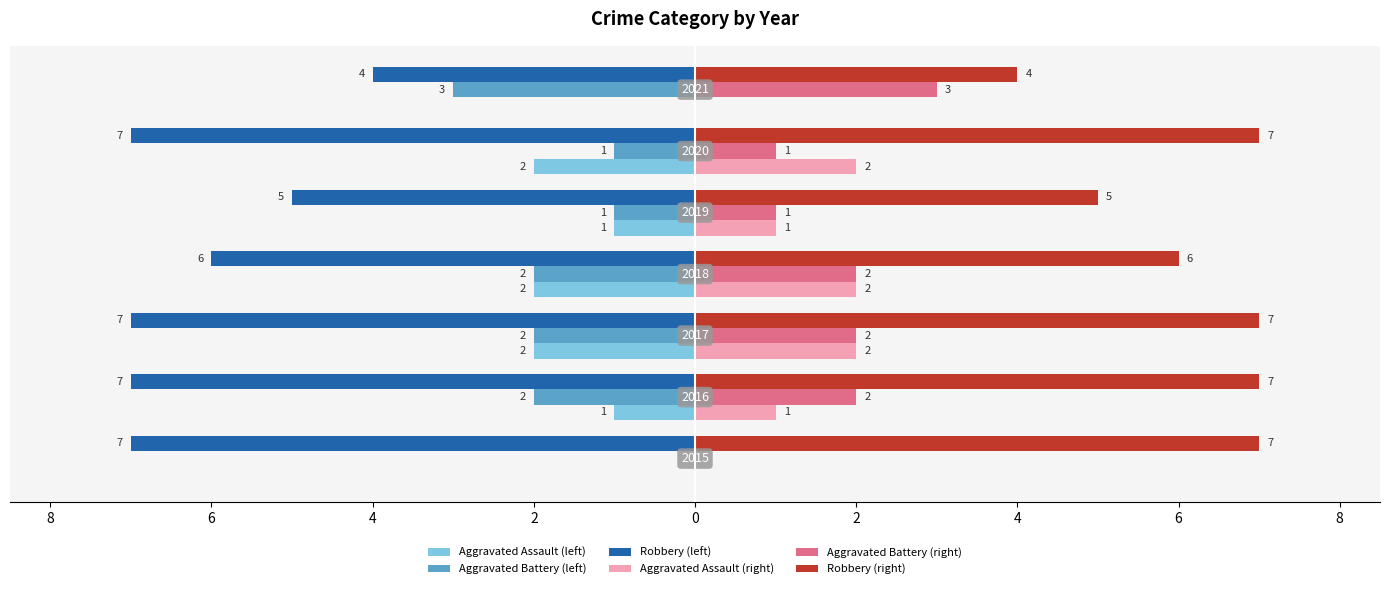

What is the label of the 5th bar from the right?

6